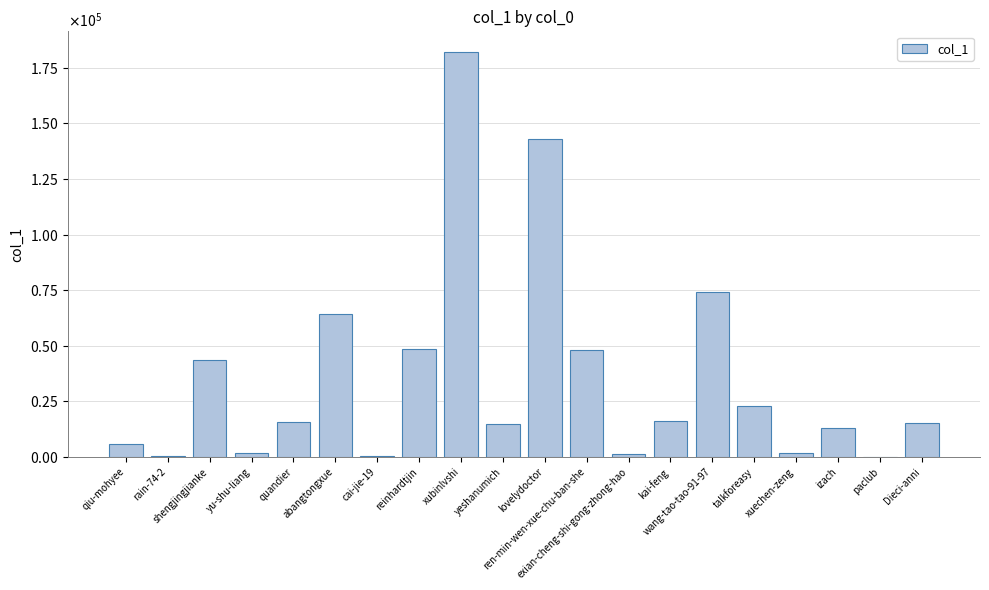

Which label corresponds to the smallest value in the chart?

paclub